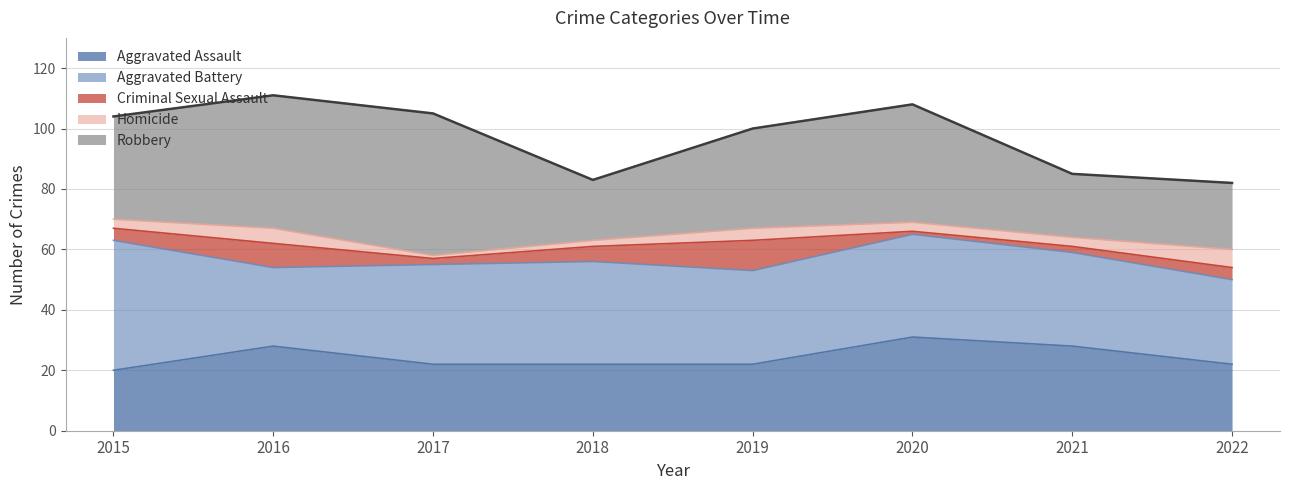

At which label is Robbery closest to 33?

2019